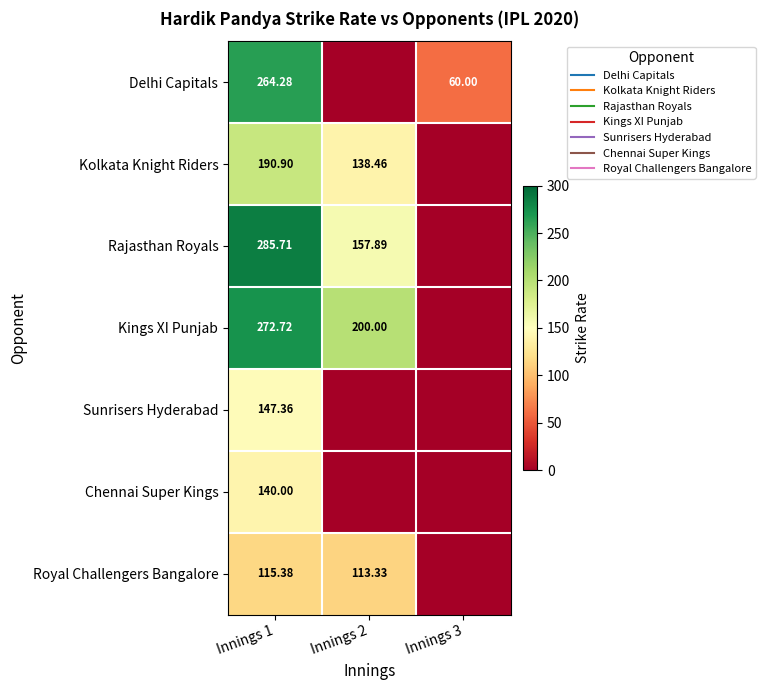

What is the difference between the second highest and minimum values in the Rajasthan Royals series?

157.9